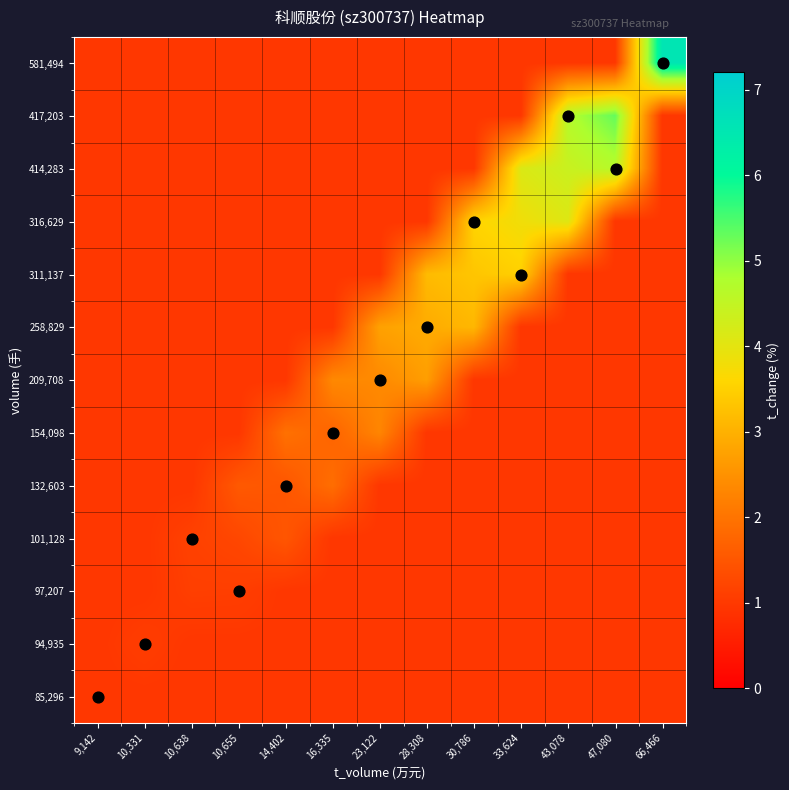

Count the number of data series in this chart.

13